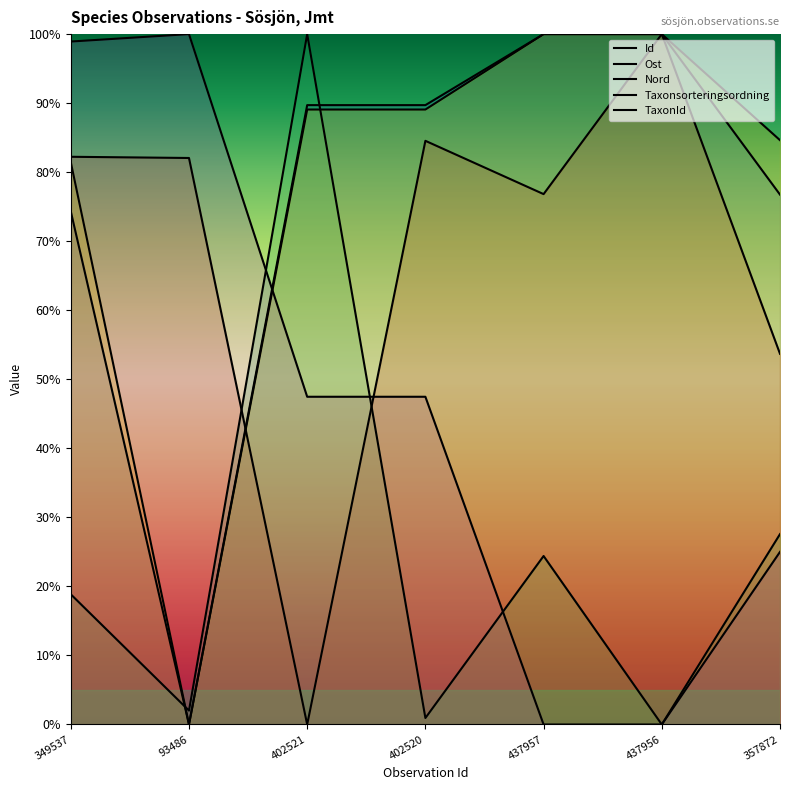

How many positive values does the Taxonsorteringsordning series have?

5